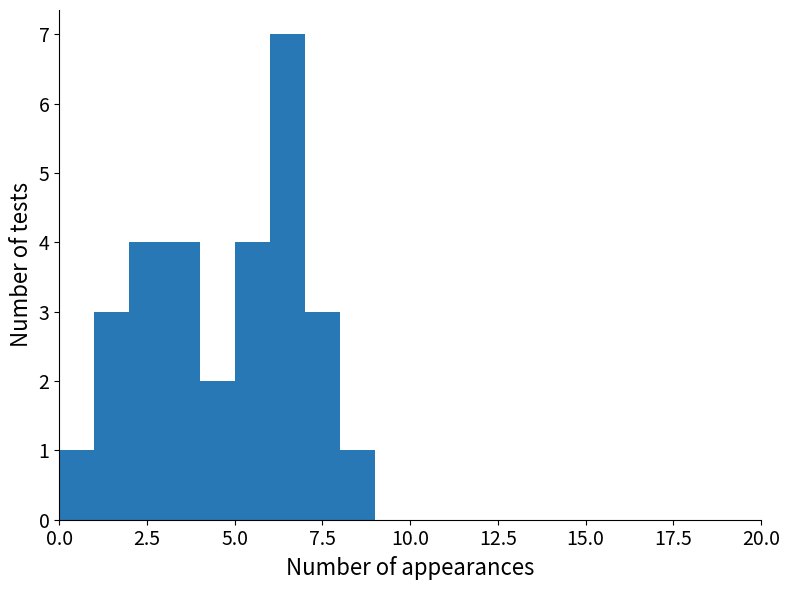

Read against the x-axis, roughly where is the centre of the tallest bar?

6.5